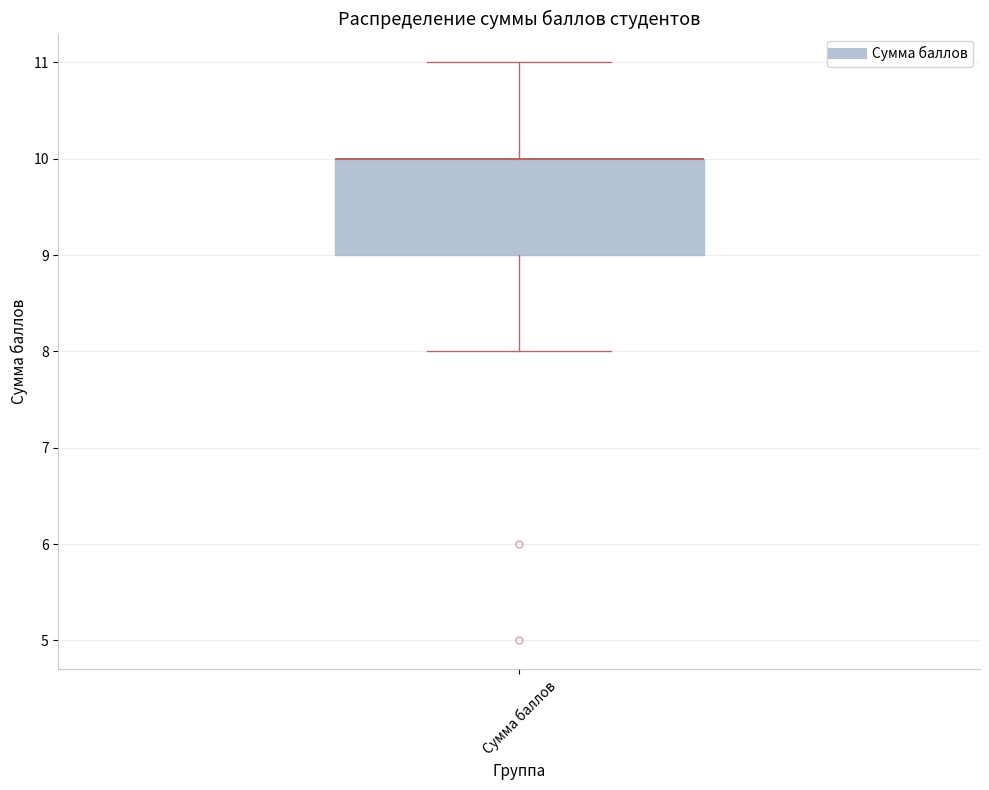

Read this box plot against the y-axis: the position of the median line, the range covered by the box, and the ends of both whiskers. The values are not printed on the chart, so give them approximately, as read against the axis.

median 10 (drawn on the box's upper edge), box 9 to 10, whiskers 8 to 11